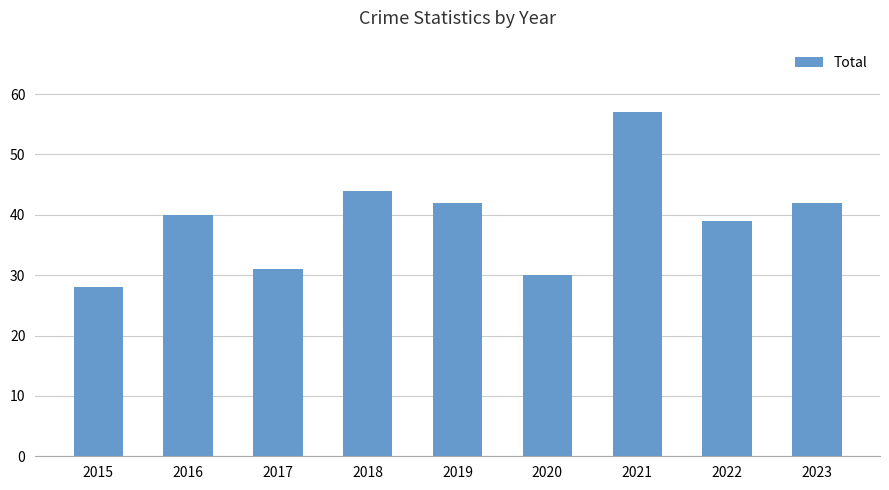

What is the sum of all values?

353